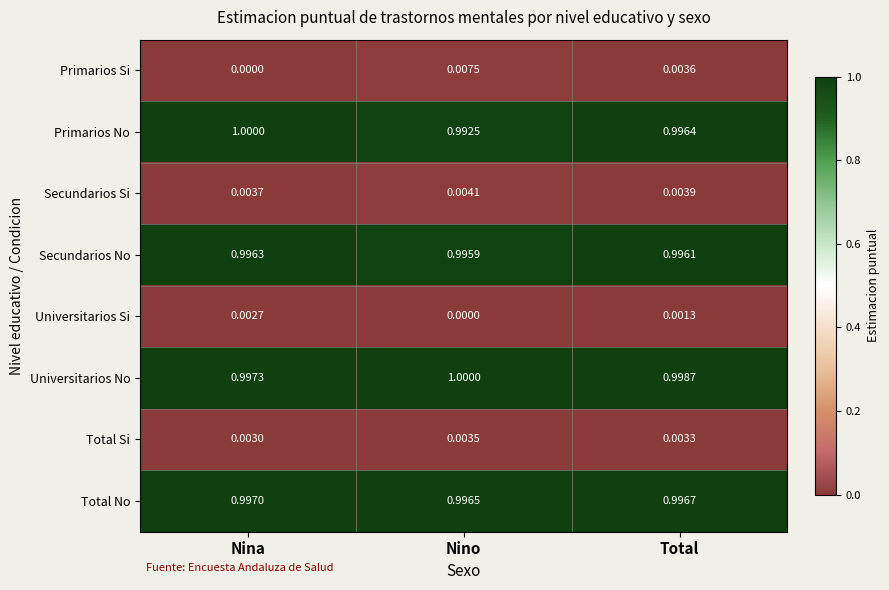

At which label does Primarios No reach its minimum?

Nino